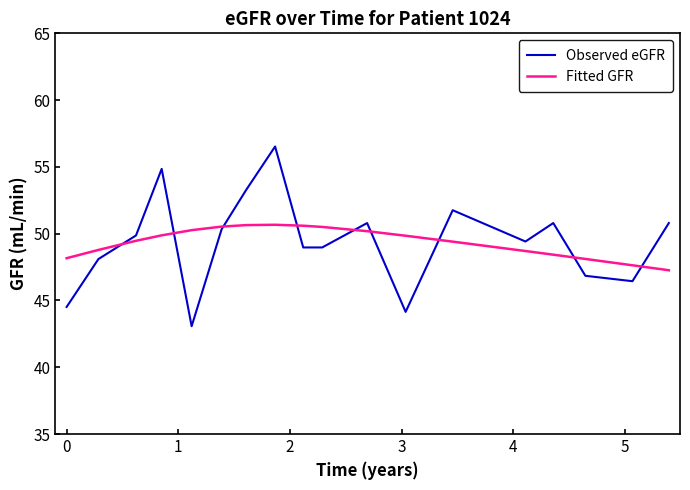

After their last crossing, which series has the higher values: Fitted GFR or Observed eGFR?

Observed eGFR